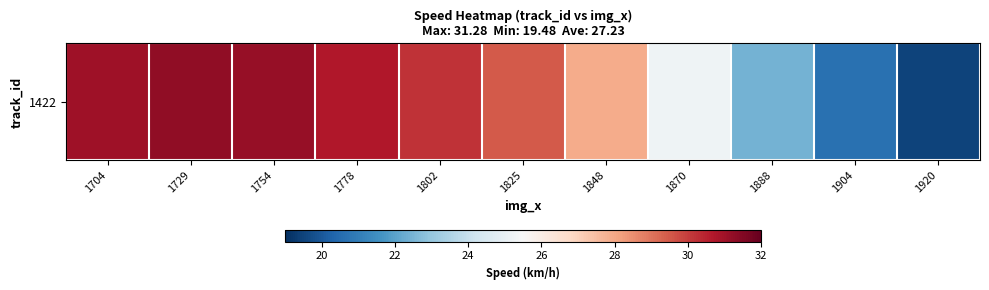

What is the greatest value displayed?

31.3